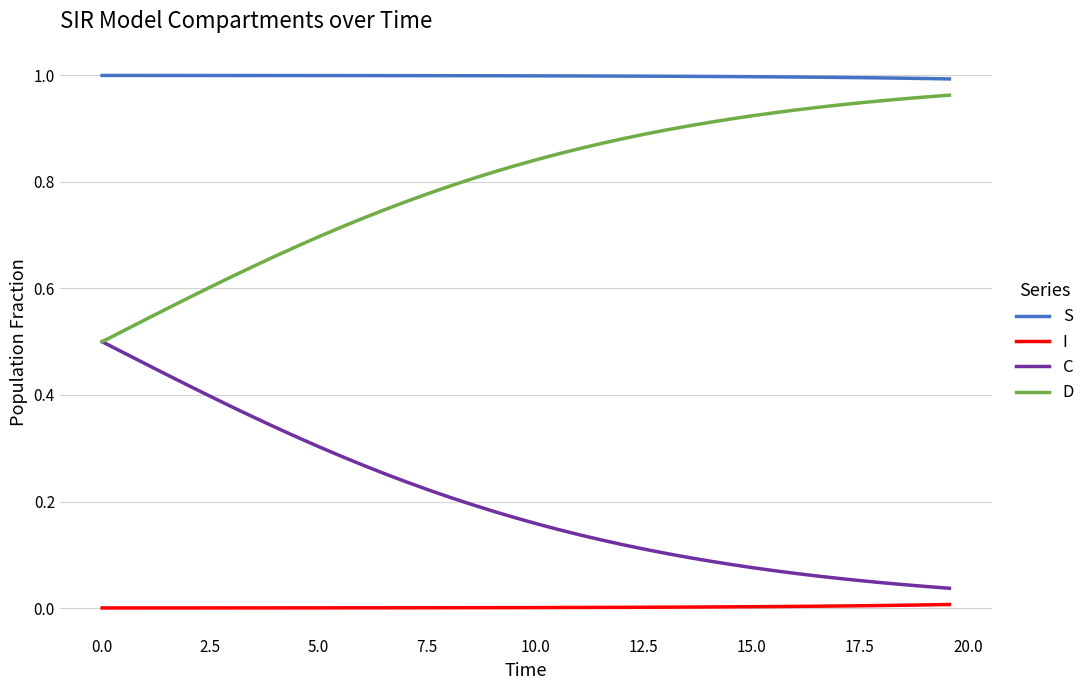

List the series in order of their overall mean, lowest first.

I, C, D, S